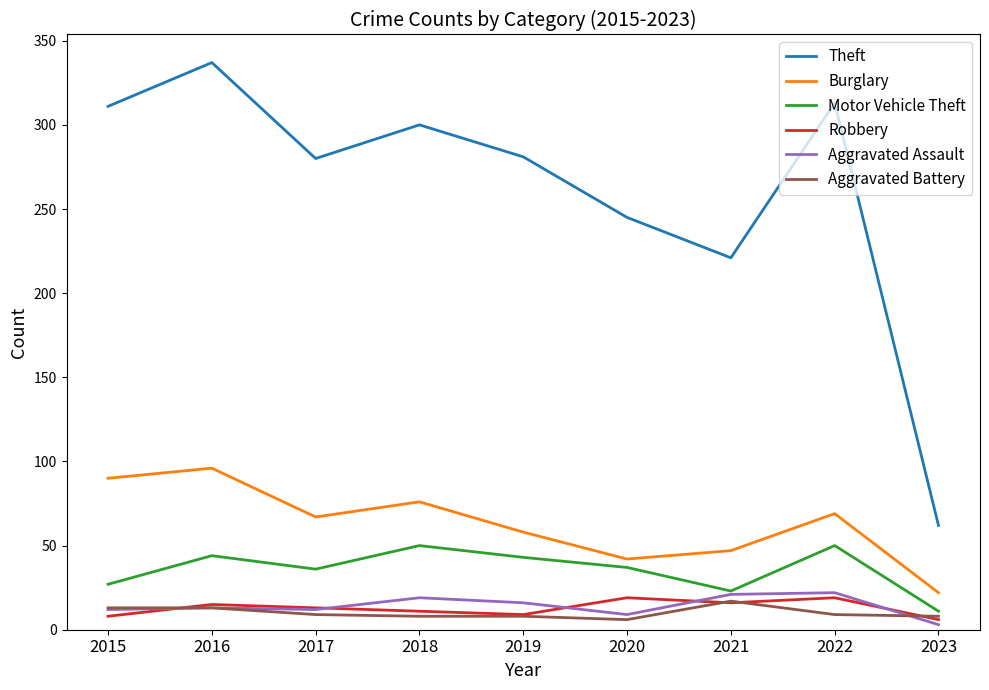

True or false: Aggravated Battery and Burglary intersect in this chart.

False